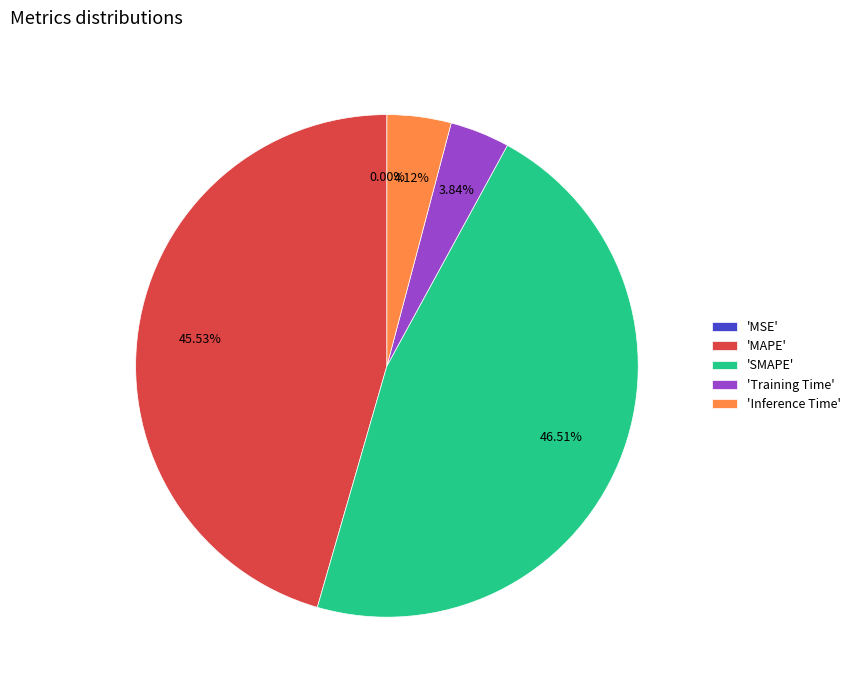

Which category has the biggest portion of the pie?

'SMAPE'